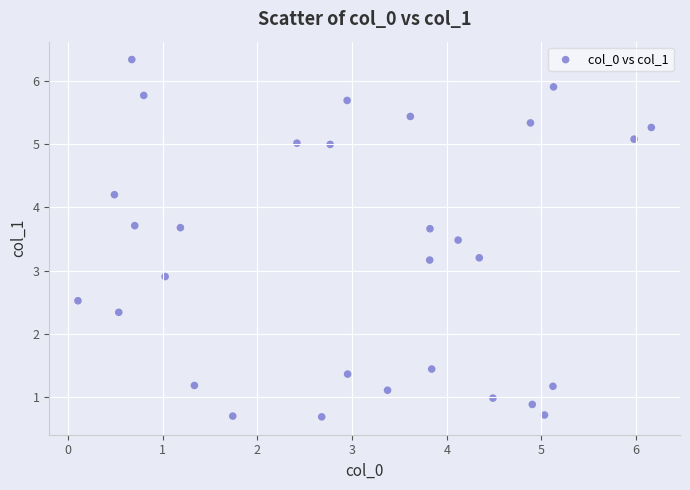

What is the range of Y values (max minus min)?

5.6